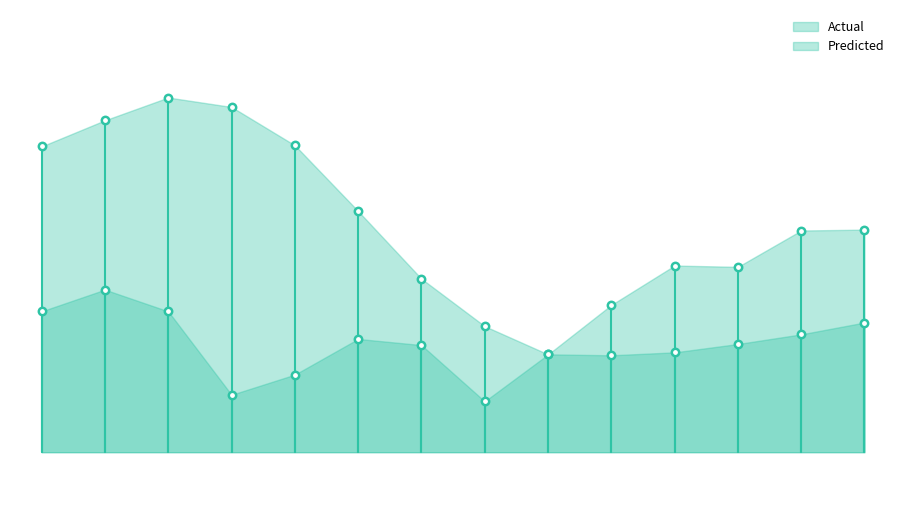

At which category is the sum across all series the highest?

2